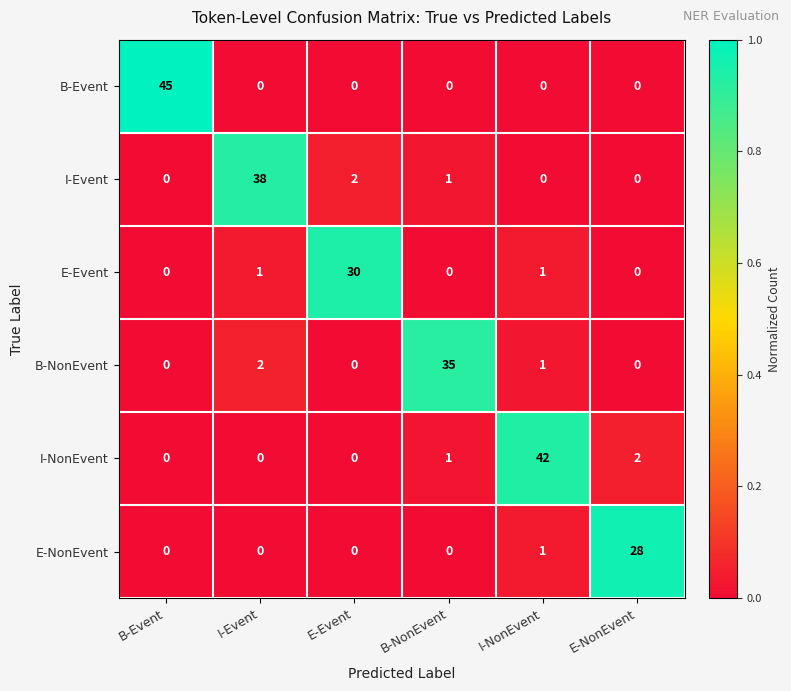

What is the difference between the maximum and minimum values in the E-Event series?

30